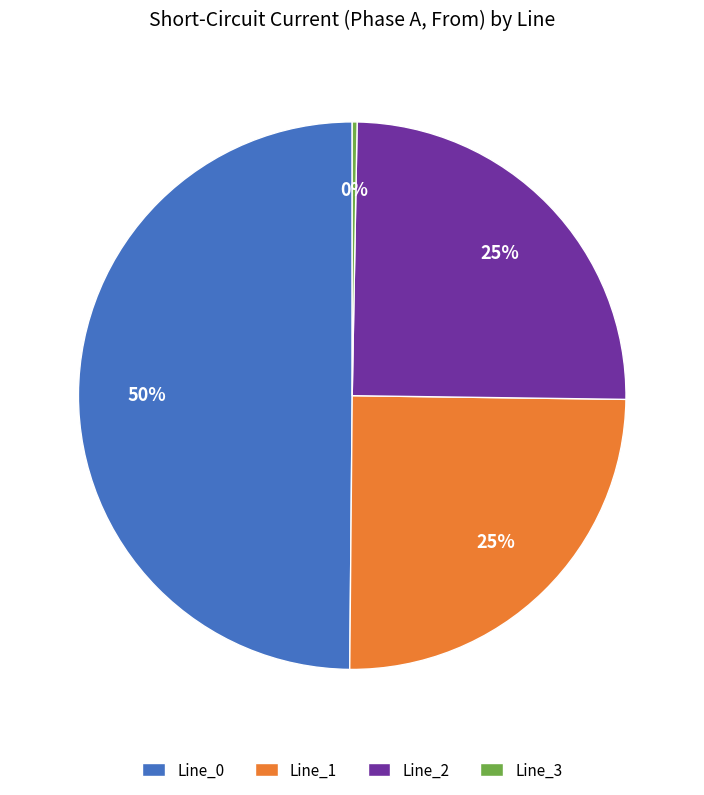

Does Line_1 represent more than half of the total?

No